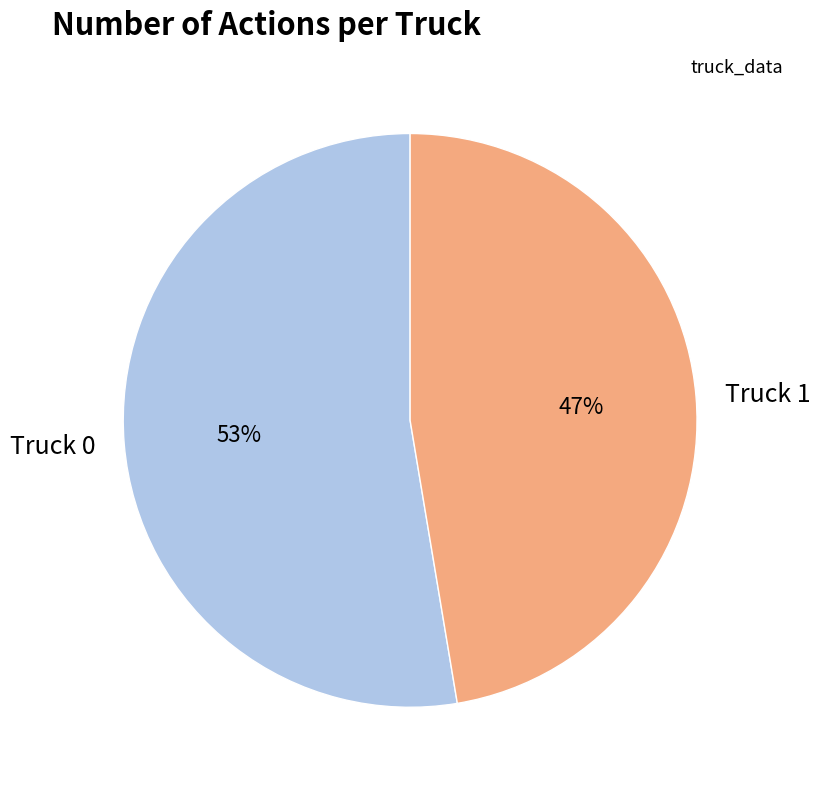

To the nearest percent, what is the combined percentage of Truck 0 and Truck 1?

100%